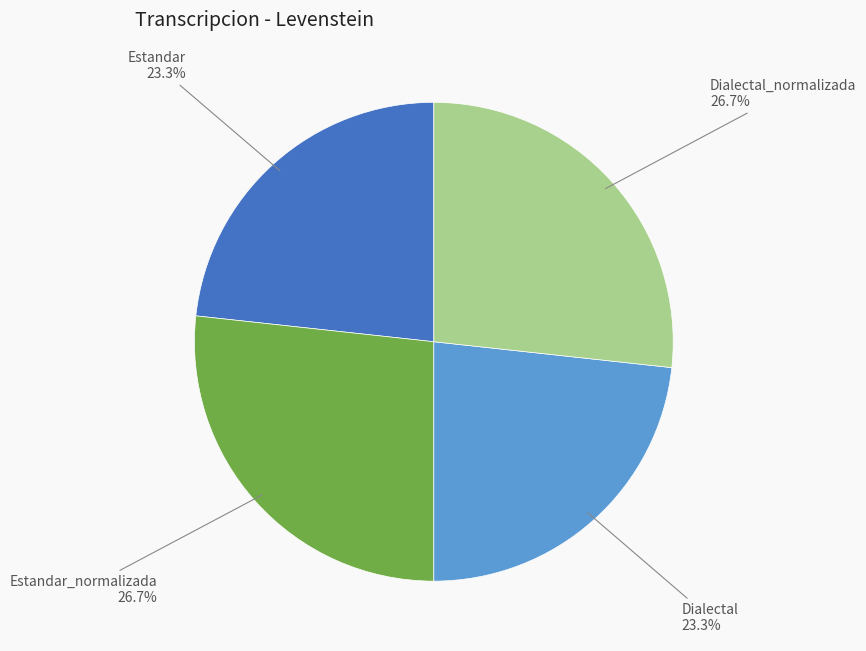

Is there any slice that represents more than half of the pie?

No